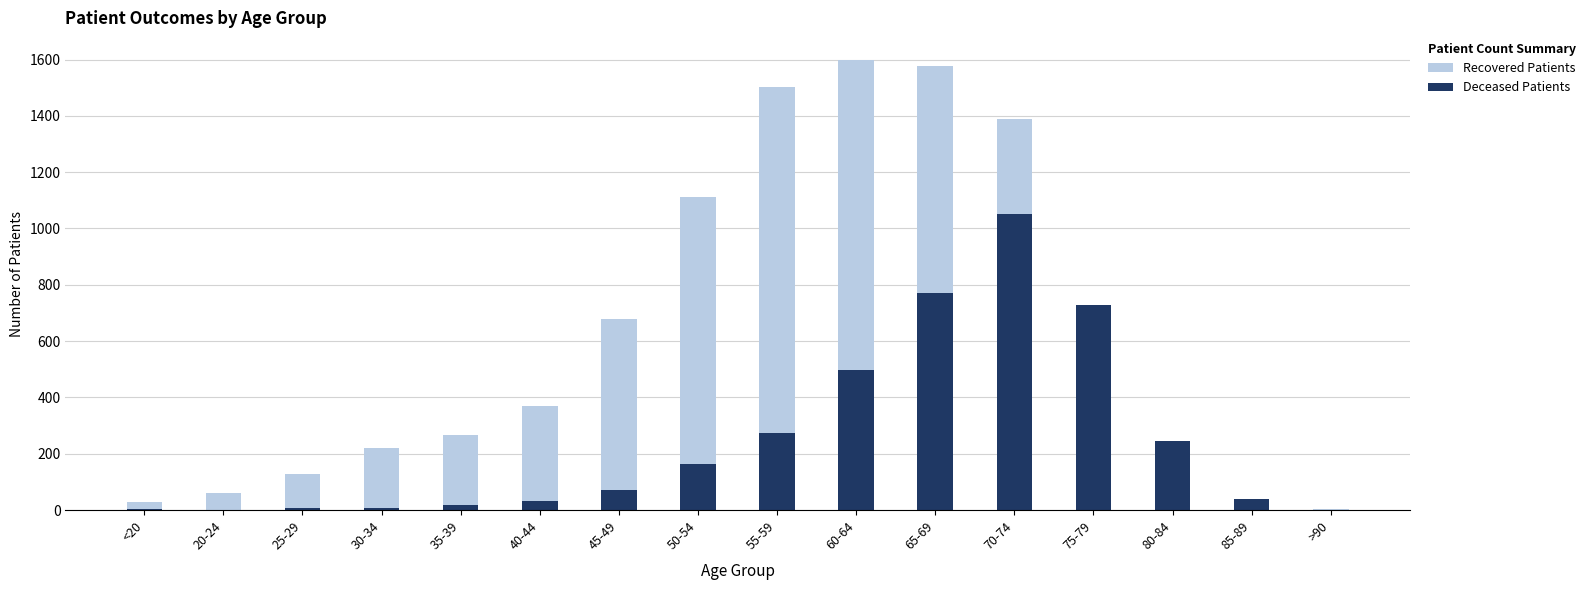

What is the label of the 12th bar from the right?

35-39